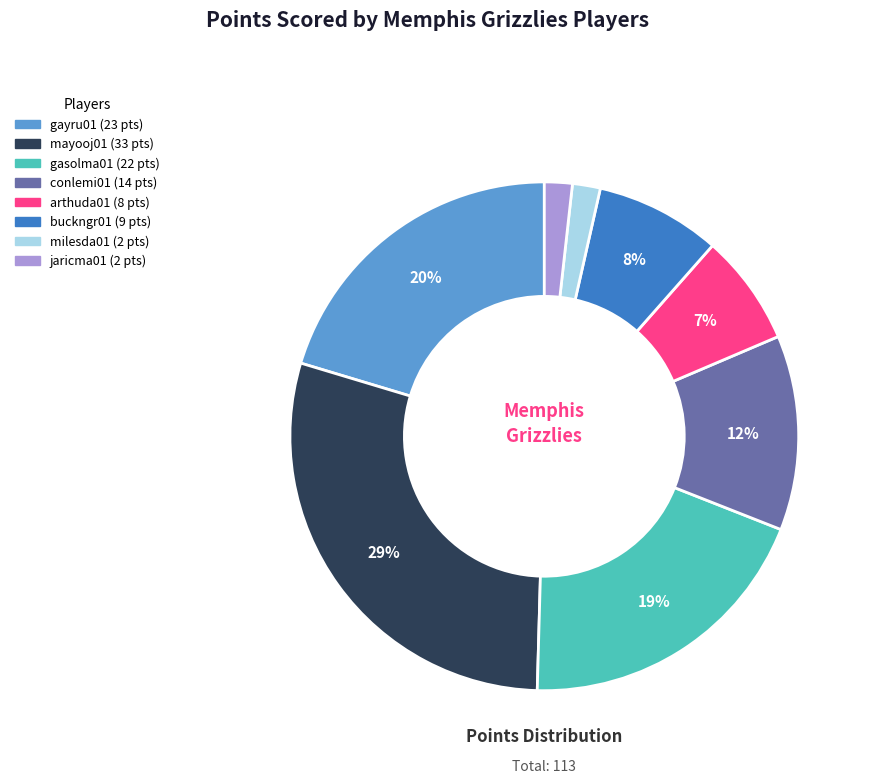

Count the number of slices in the pie.

8